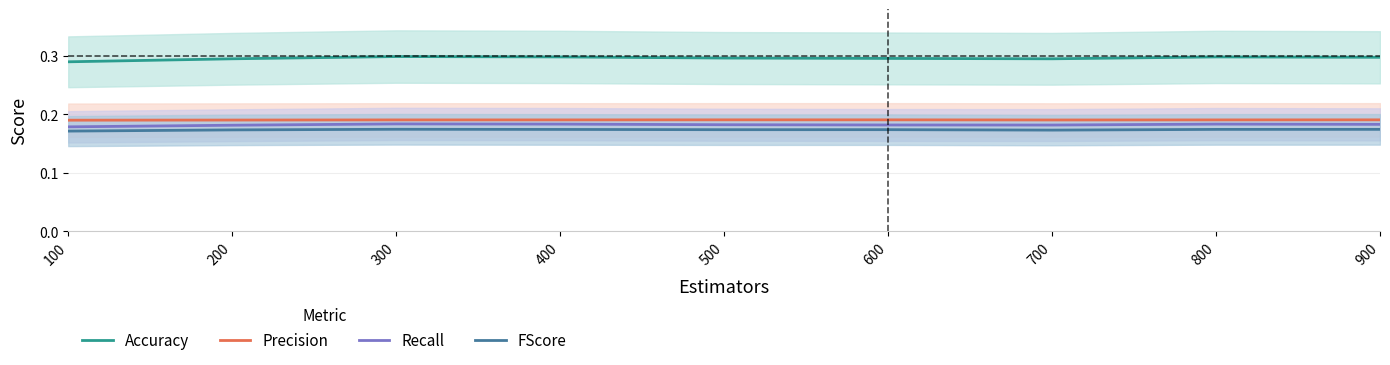

Reading left to right, transcribe all the data shown in this chart.

Accuracy: 100=0.3	200=0.3	300=0.3	400=0.3	500=0.3	600=0.3	700=0.3	800=0.3	900=0.3
Precision: 100=0.2	200=0.2	300=0.2	400=0.2	500=0.2	600=0.2	700=0.2	800=0.2	900=0.2
Recall: 100=0.2	200=0.2	300=0.2	400=0.2	500=0.2	600=0.2	700=0.2	800=0.2	900=0.2
FScore: 100=0.2	200=0.2	300=0.2	400=0.2	500=0.2	600=0.2	700=0.2	800=0.2	900=0.2